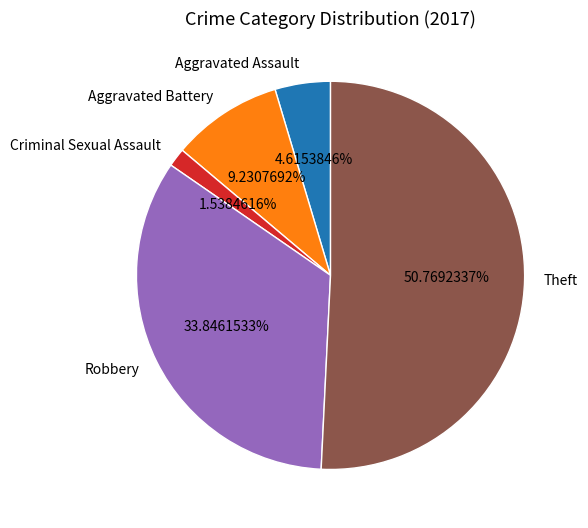

How many segments does this pie chart have?

5